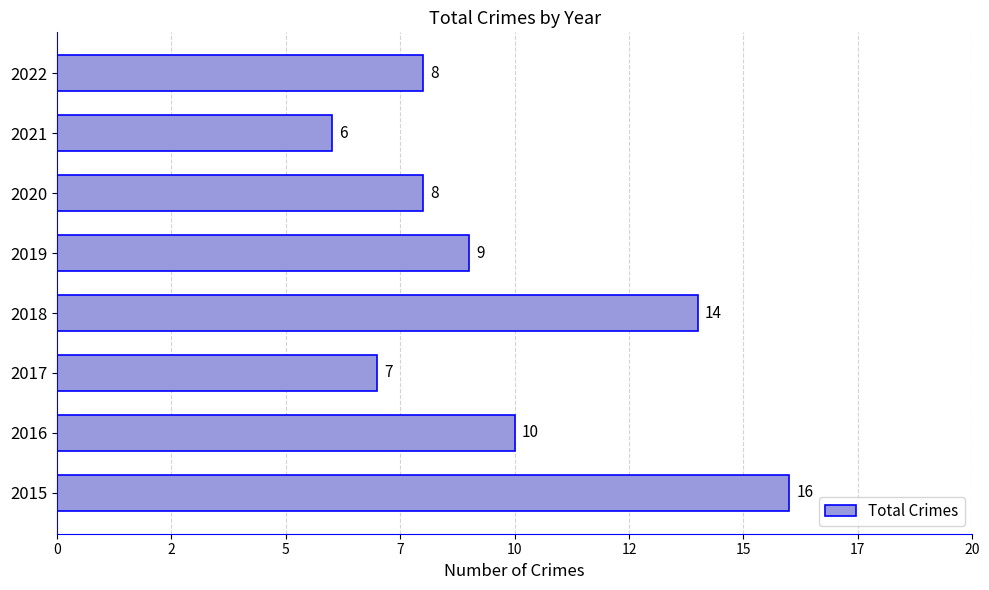

Does the chart contain any negative values?

No